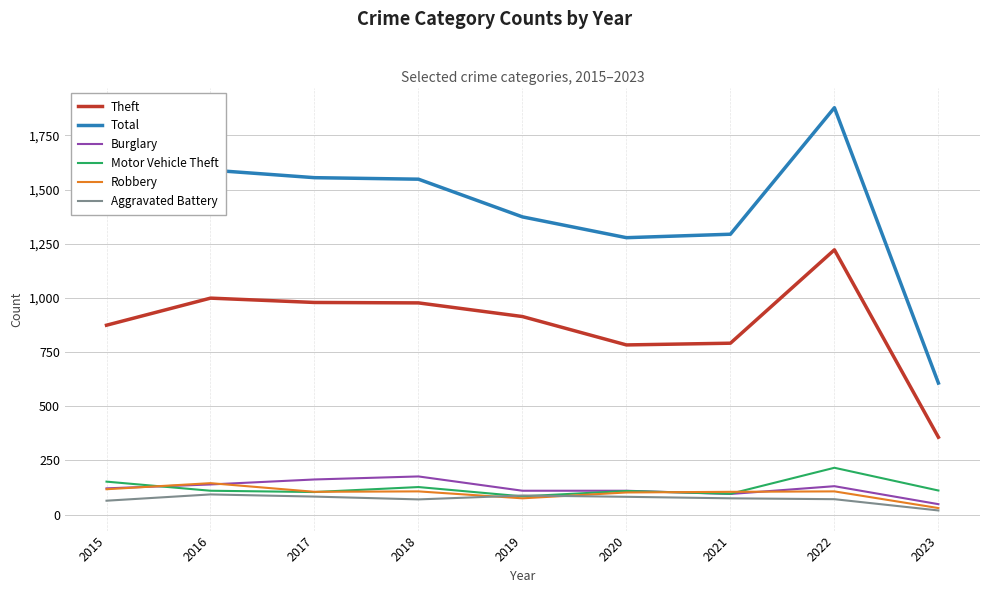

Which label corresponds to the largest value in the chart?

2022